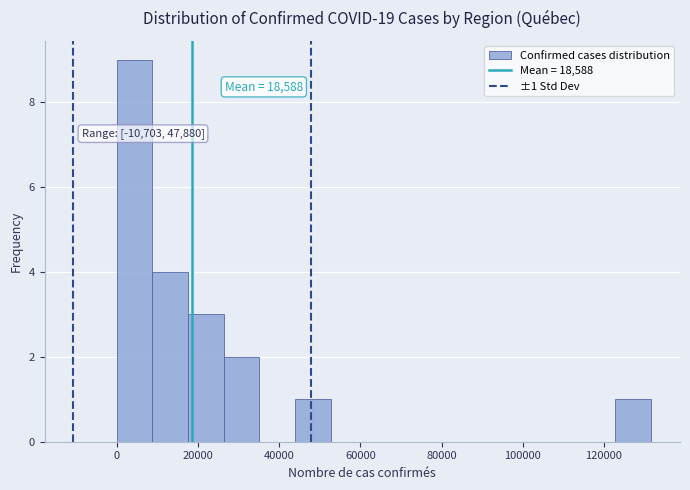

Which range on the x-axis has the tallest bar?

0 to 8000